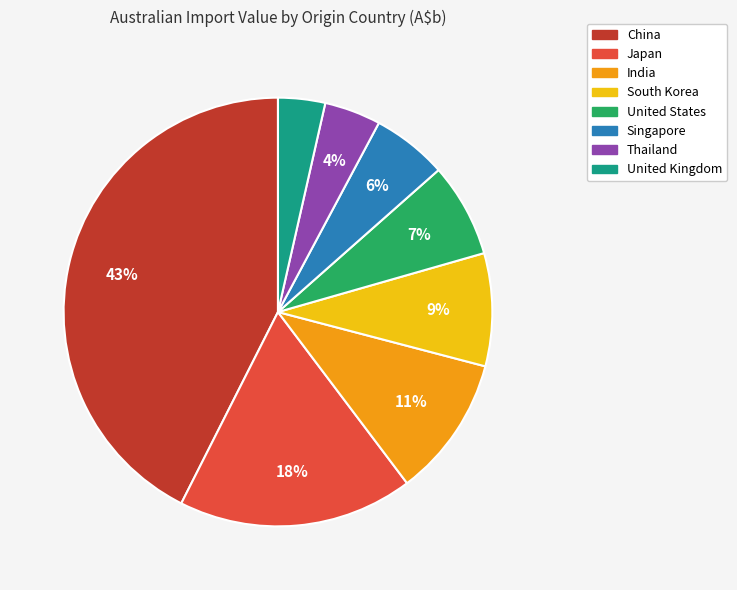

How many segments does this pie chart have?

8